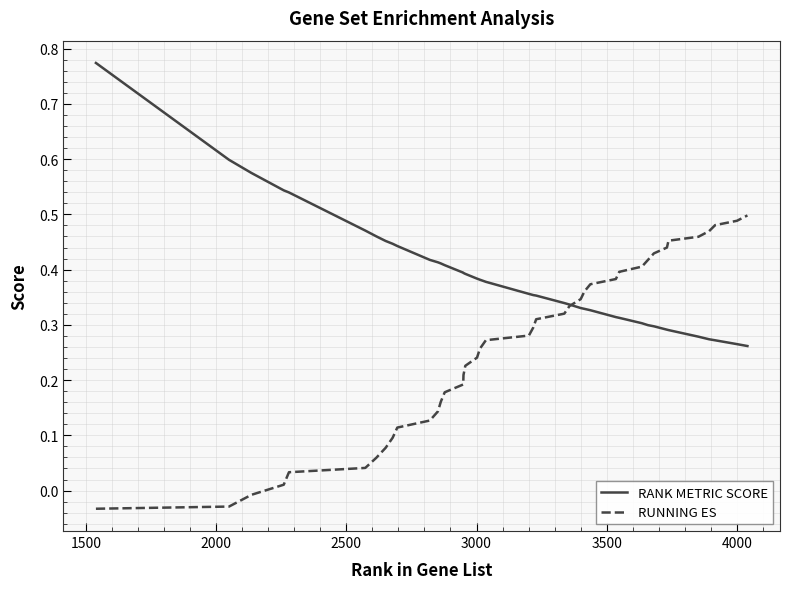

How many intersections are there between RANK METRIC SCORE and RUNNING ES?

1